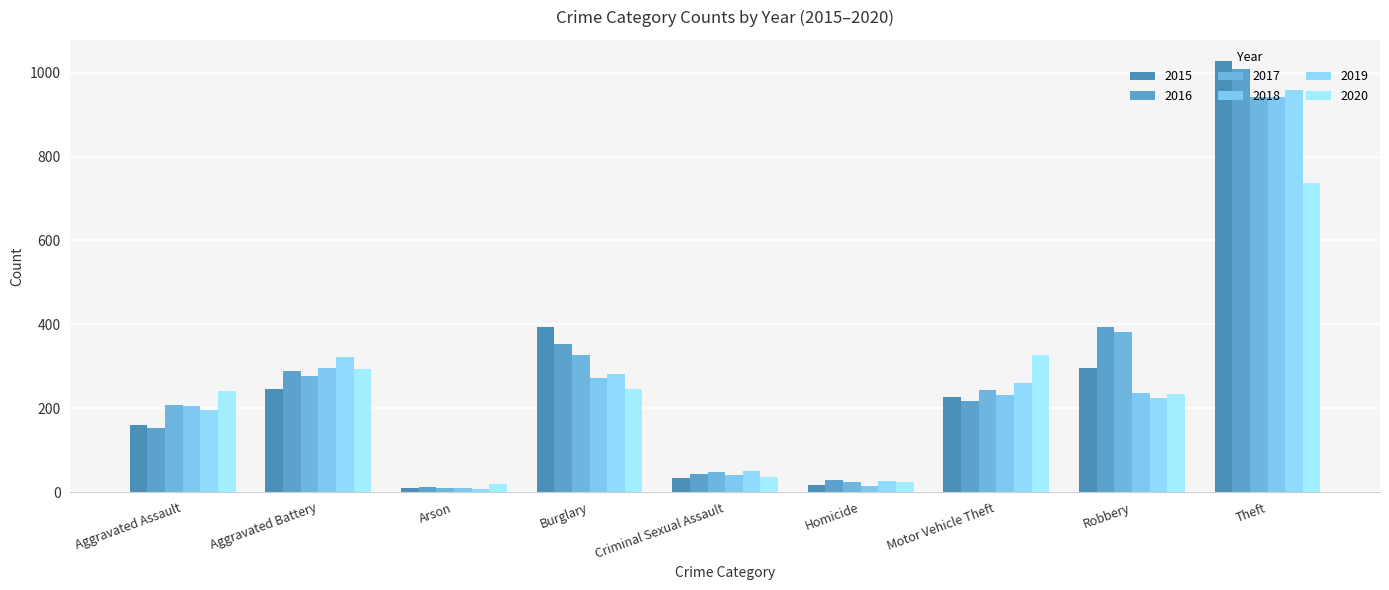

At which category is the sum across all series the highest?

Theft